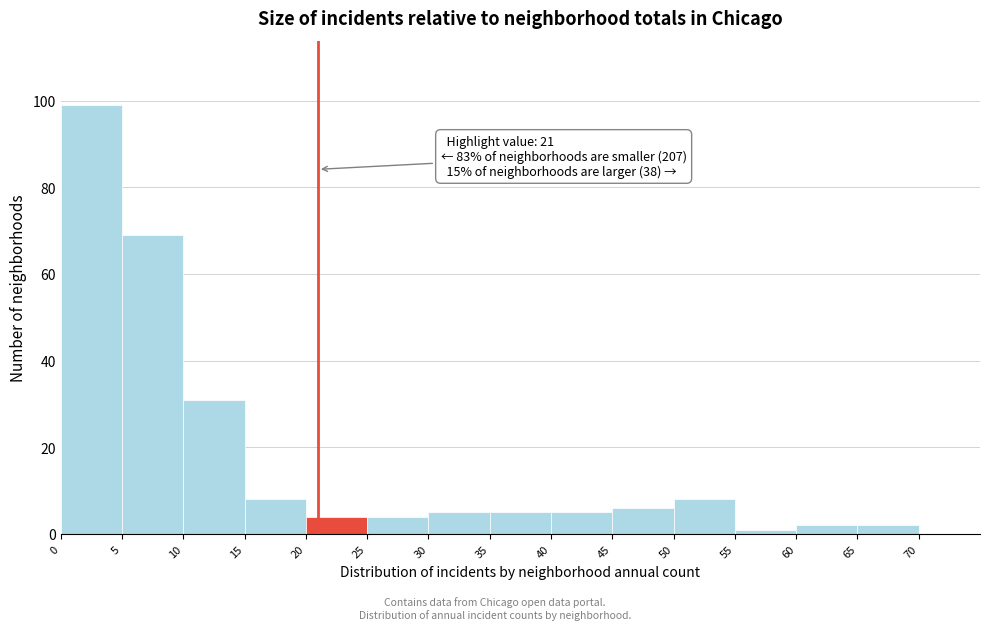

Over which range of the x-axis is the bar tallest?

0 to 5